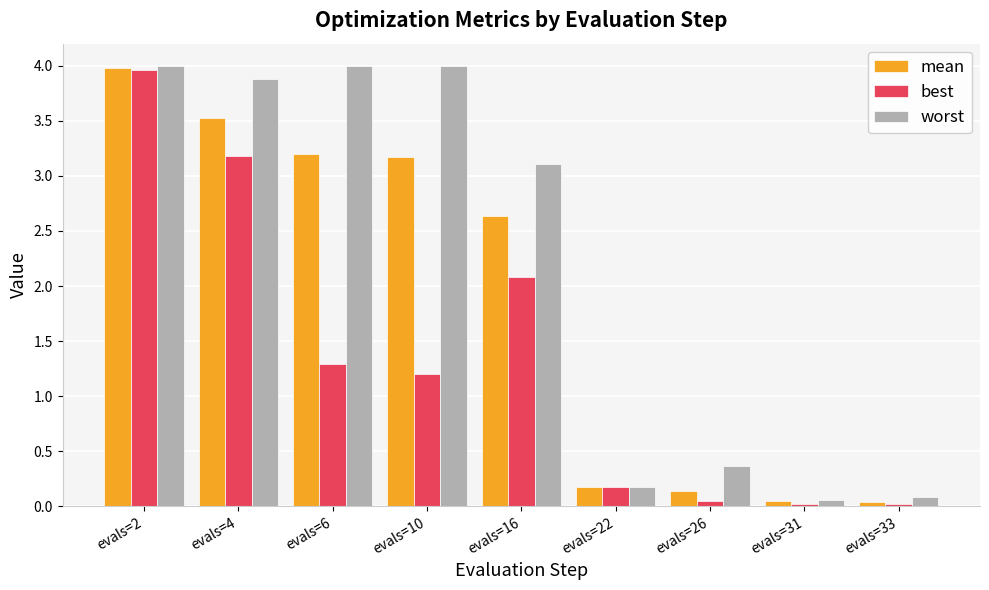

What is the value of the worst bar at the 3rd from the left?

4.0